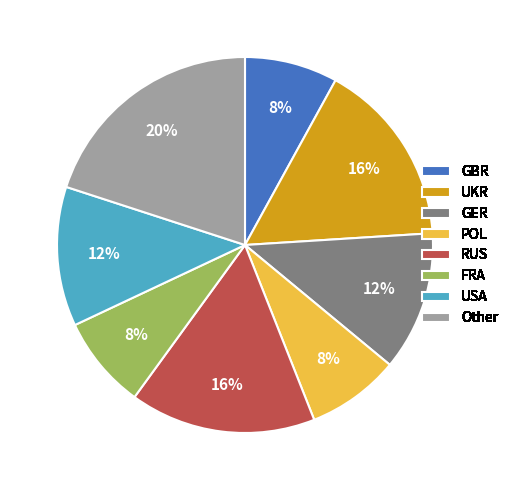

Is the sum of Other and RUS greater than half?

No